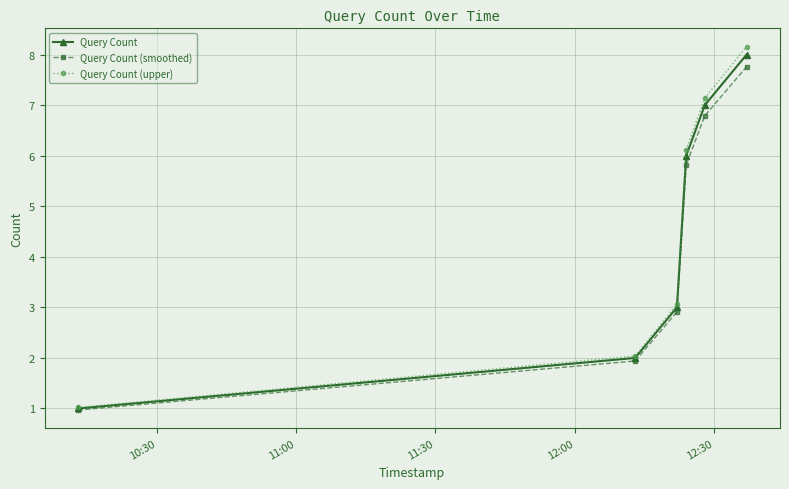

What is the minimum value for Query Count?

1.0